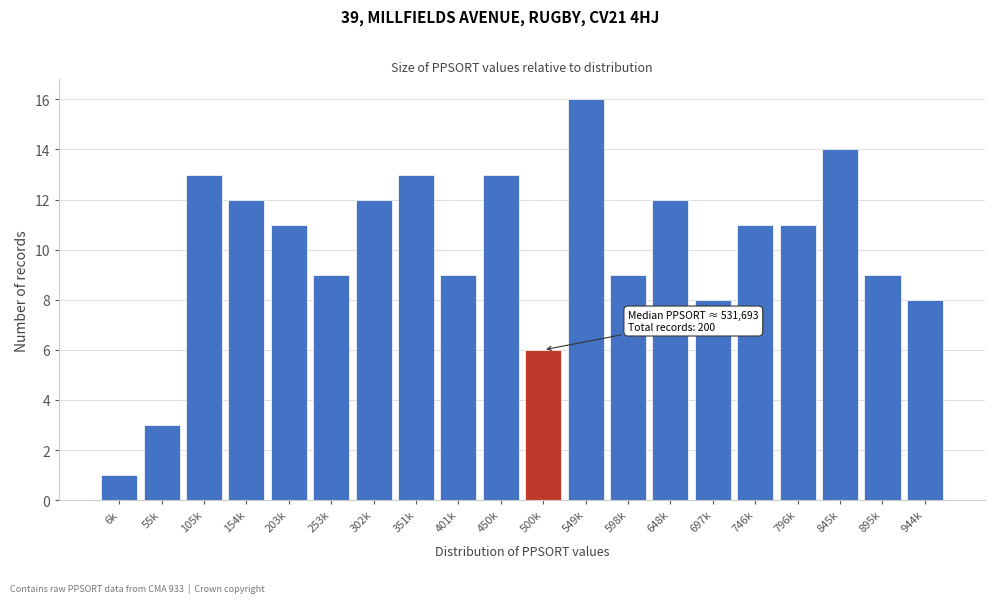

Reading left to right, what are all the values shown in this chart?

6k=1	55k=3	105k=13	154k=12	203k=11	253k=9	302k=12	351k=13	401k=9	450k=13	500k=6	549k=16	598k=9	648k=12	697k=8	746k=11	796k=11	845k=14	895k=9	944k=8